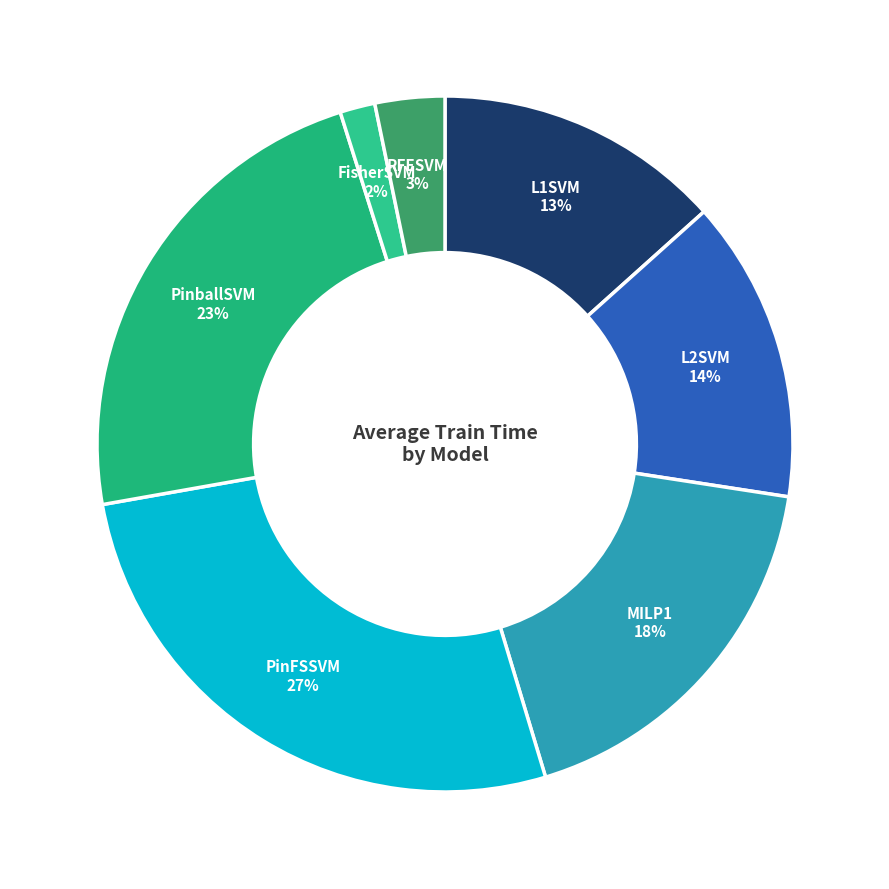

Rank the categories by value from highest to lowest.

PinFSSVM, PinballSVM, MILP1, L2SVM, L1SVM, RFESVM, FisherSVM